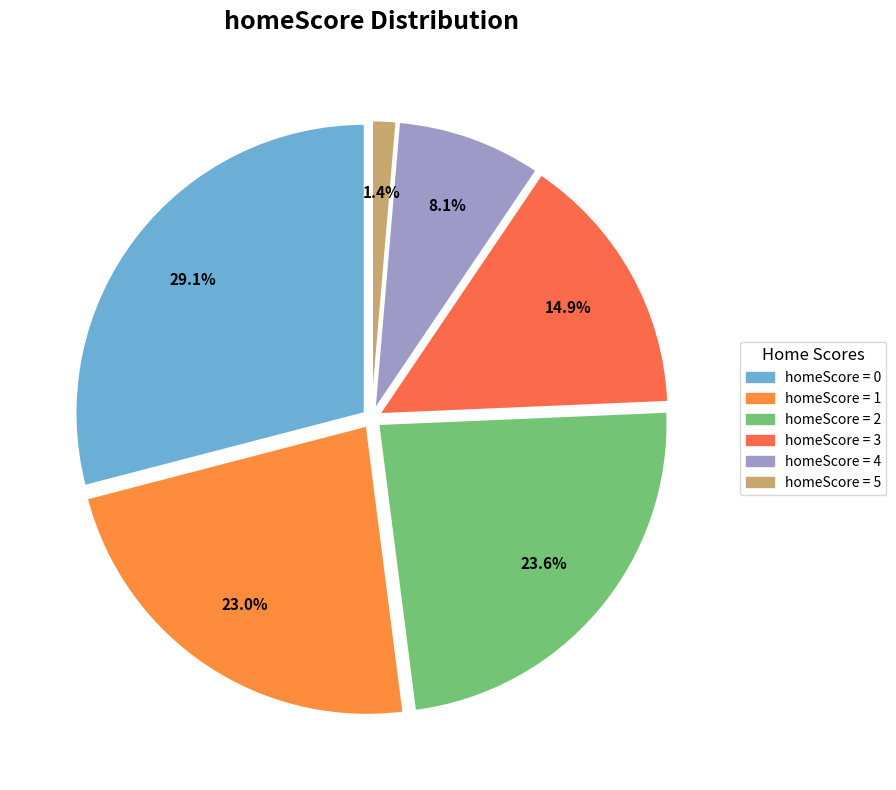

To the nearest percent, what is the difference between the largest and smallest slice percentages?

28%